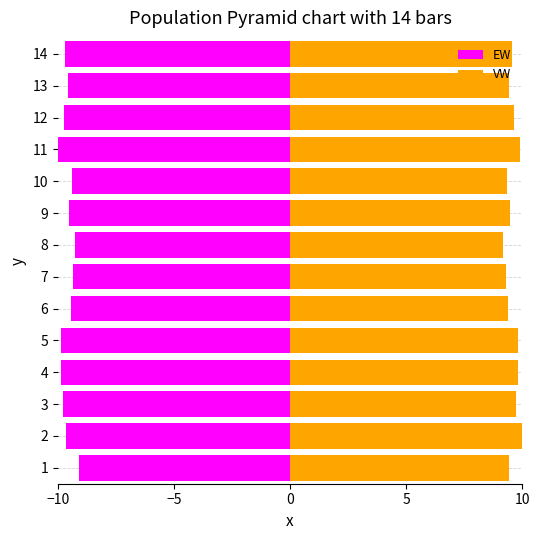

At 4, list the series in order from largest to smallest.

VW, EW